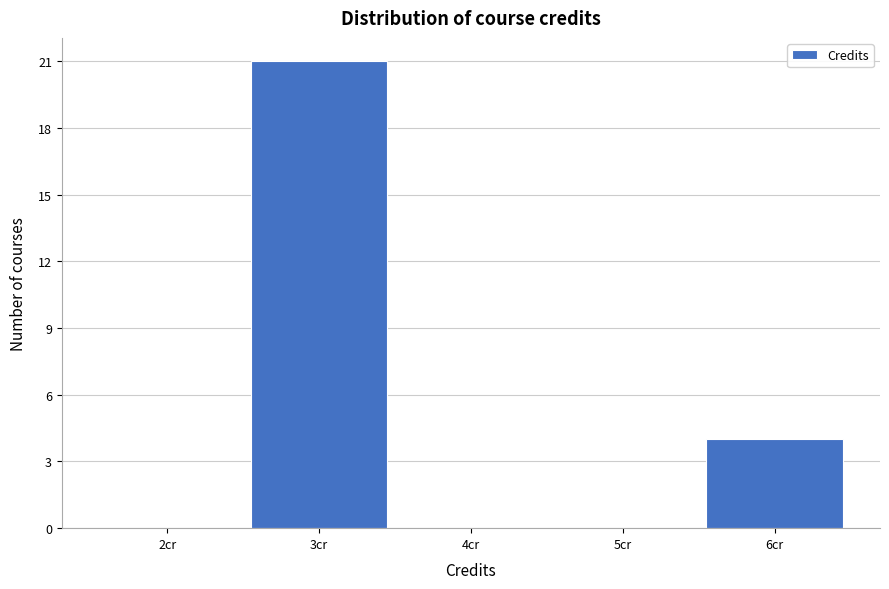

How tall is the bar that spans 2.5 to 3.5 on the x-axis? The values are not printed on the chart, so give them approximately, as read against the axis.

21